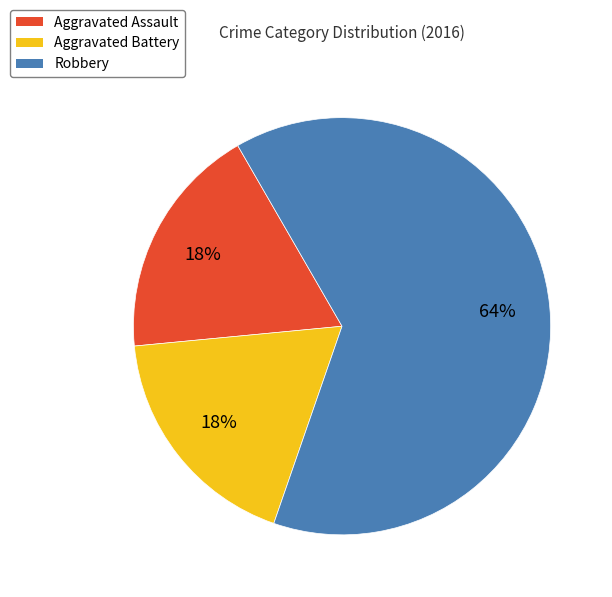

Combined, do Robbery and Aggravated Assault account for over 50%?

Yes